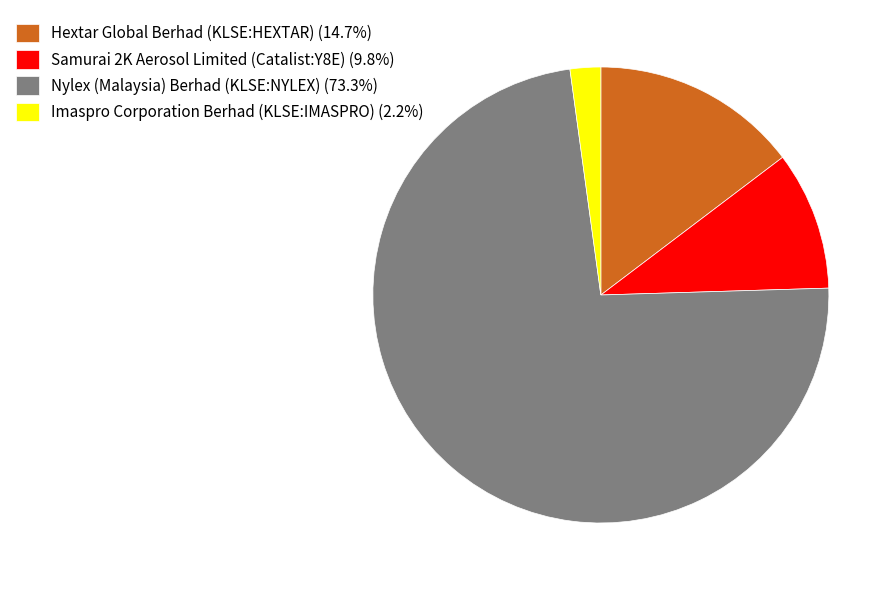

What is the largest slice in the pie chart?

Nylex (Malaysia) Berhad (KLSE:NYLEX)